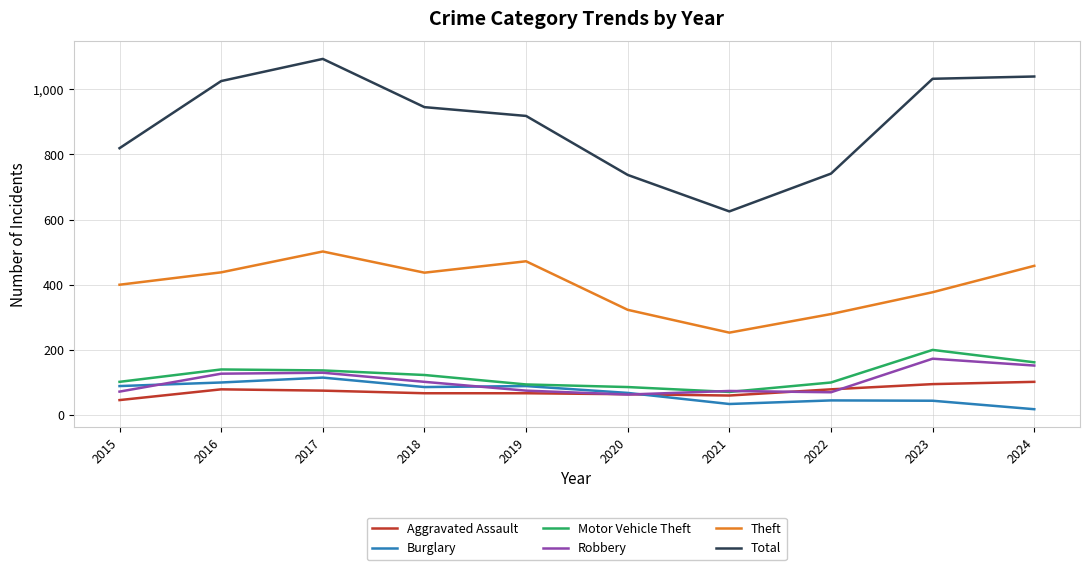

How many lines are shown in the chart?

6